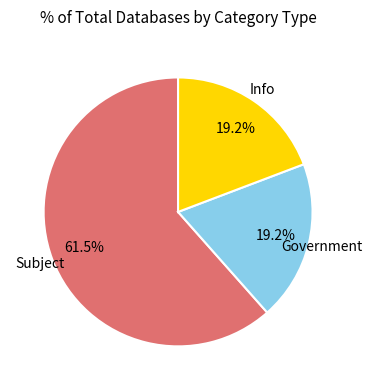

Which has a higher value, Subject or Government?

Subject